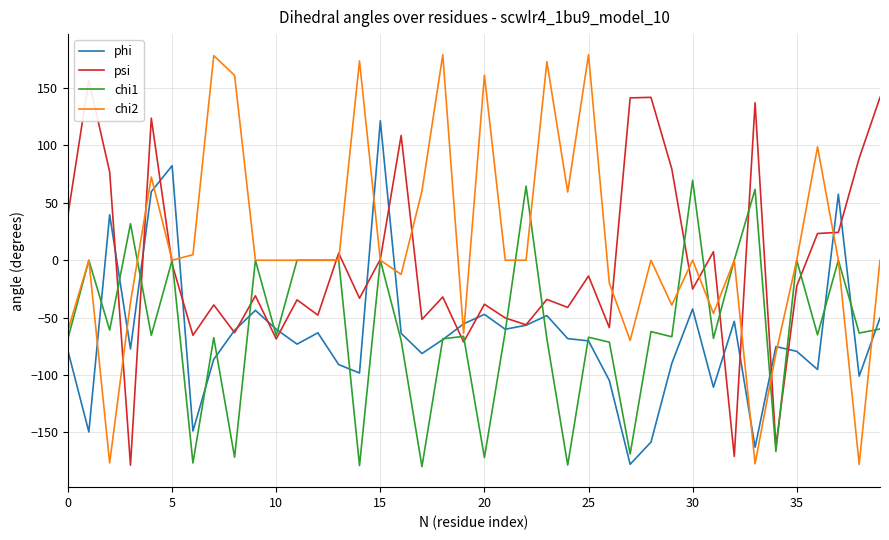

At which label does chi2 reach its peak?

18